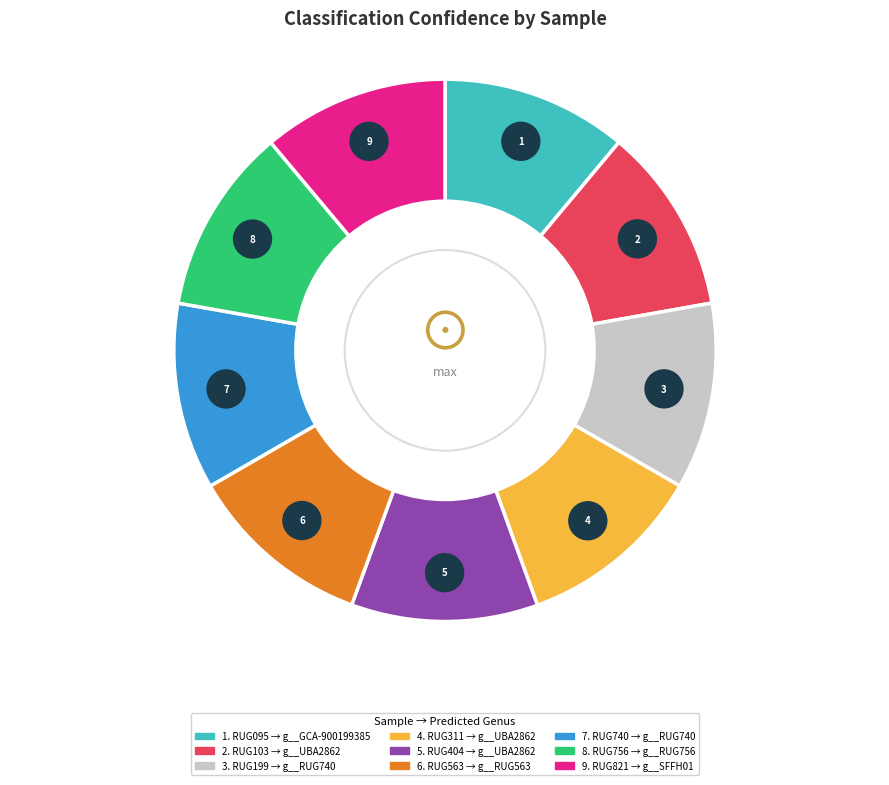

Is it true that RUG103.fasta is 1% of the pie?

False